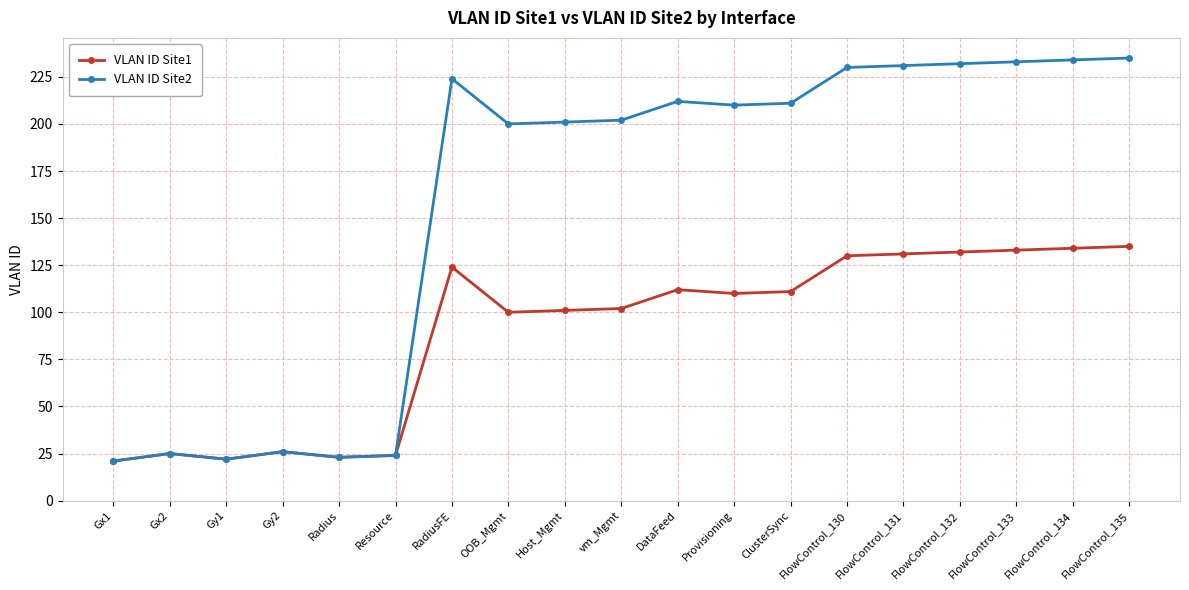

Is it true that VLAN ID Site1 equals 33 at Gx2?

False